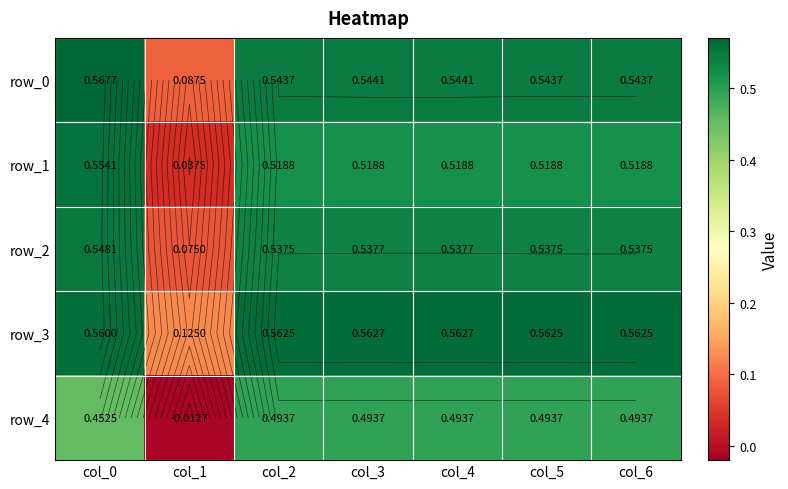

How many data points does each series have?

7